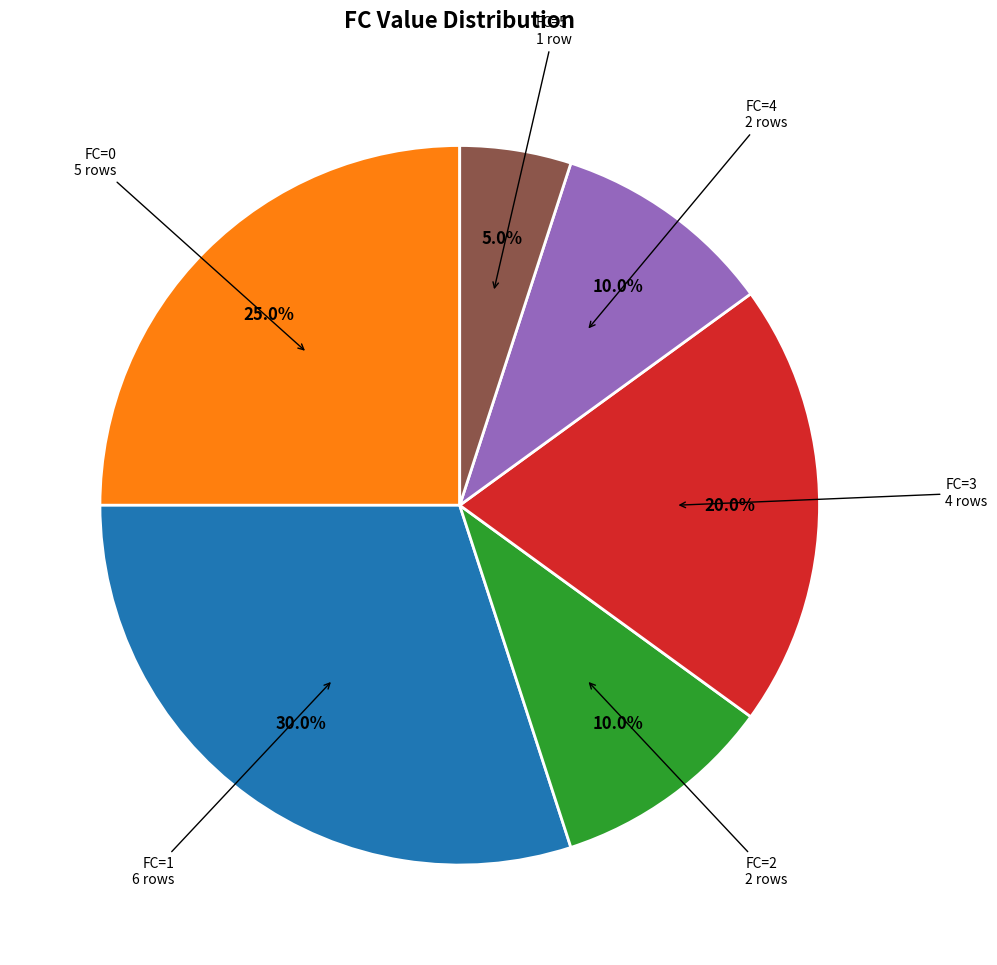

Does any single category account for the majority?

No